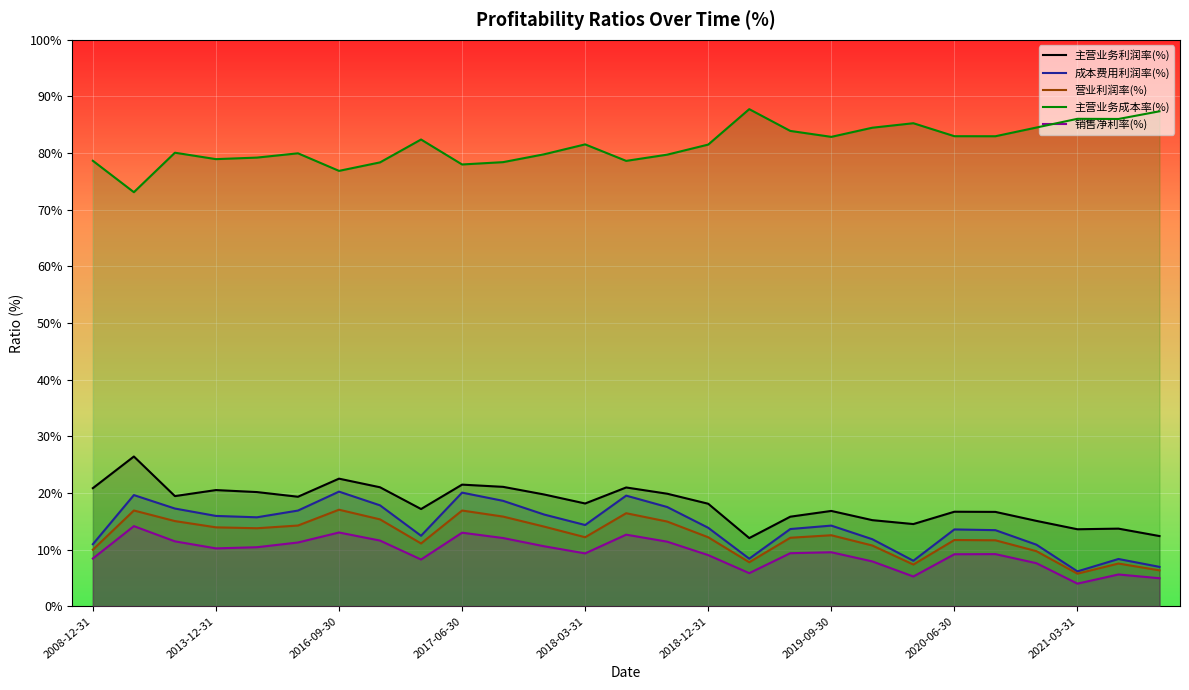

Which series has the largest total across all categories?

主营业务成本率(%)